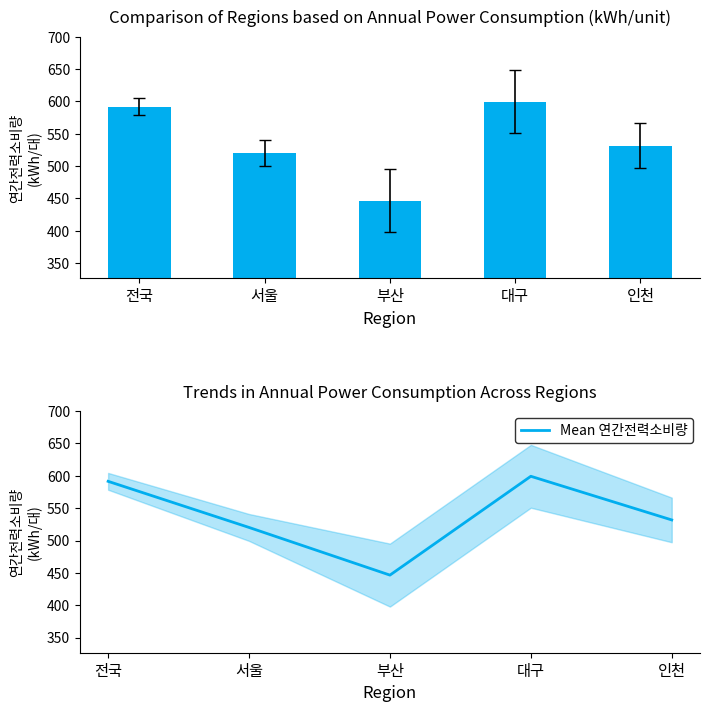

What is the difference between the maximum and minimum values in the Mean 연간전력소비량 series?

152.8